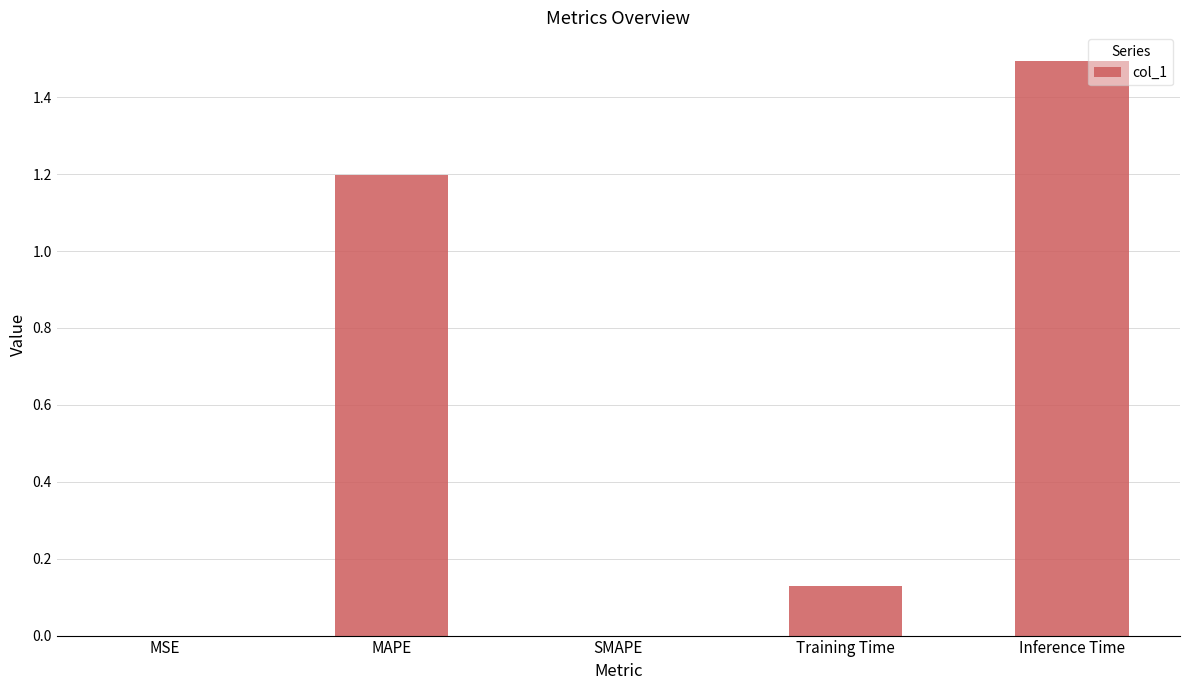

True or false: the data shows 0.8 at Inference Time.

False